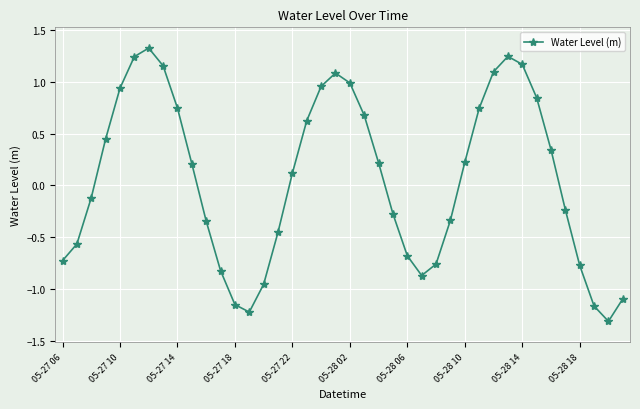

What is the difference between the second highest and second lowest values?

2.5